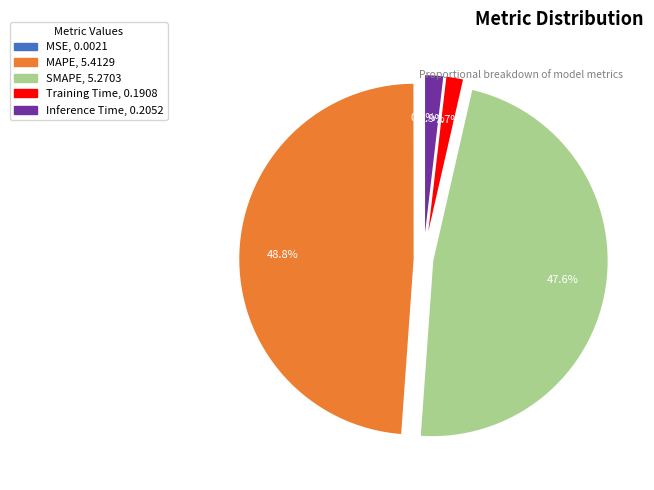

Which category has the biggest portion of the pie?

MAPE